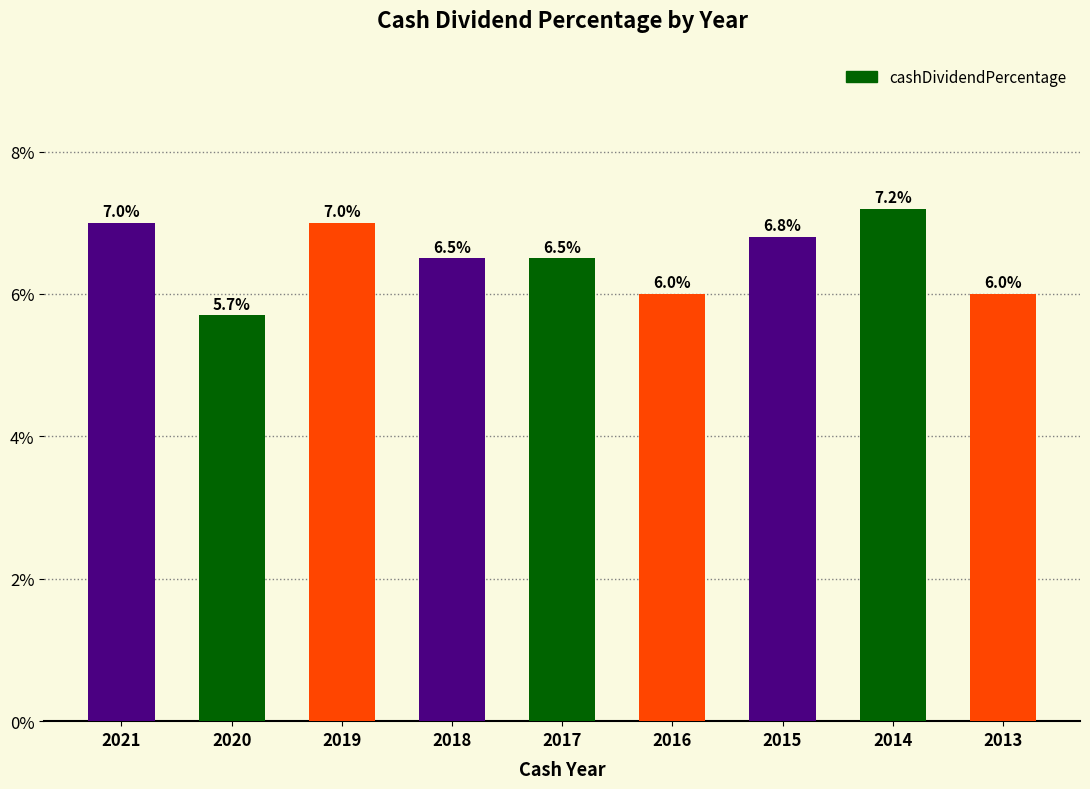

Where is the data nearest to the value 0?

2020